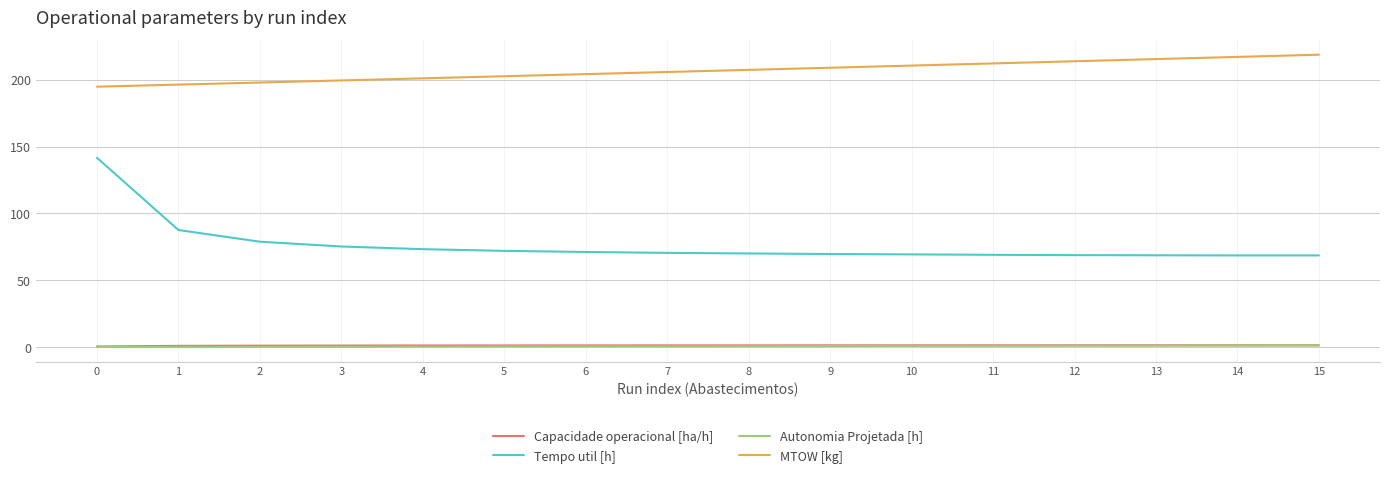

True or false: Autonomia Projetada [h] and MTOW [kg] cross at least once.

False